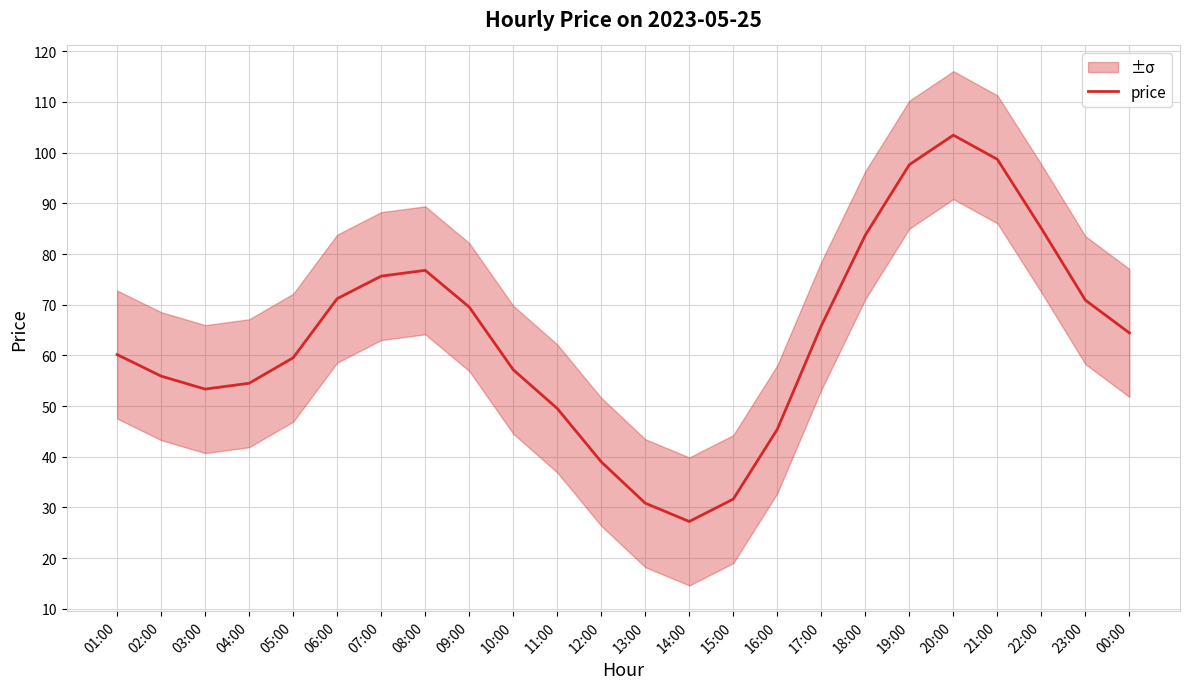

What position from the right is 06:00?

19